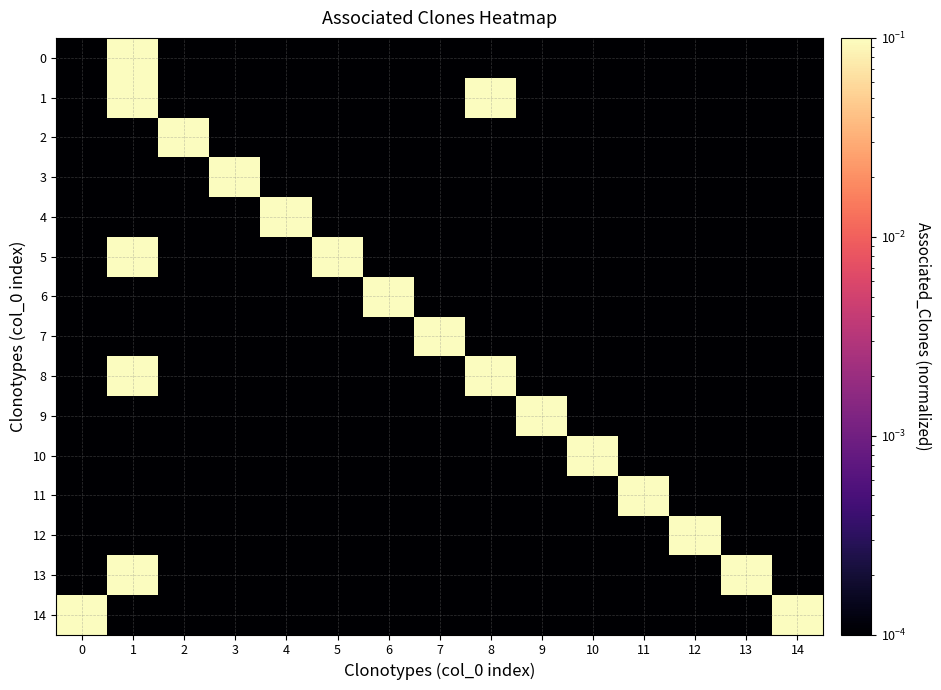

What is the spread (max minus min) of values at 11?

1.0